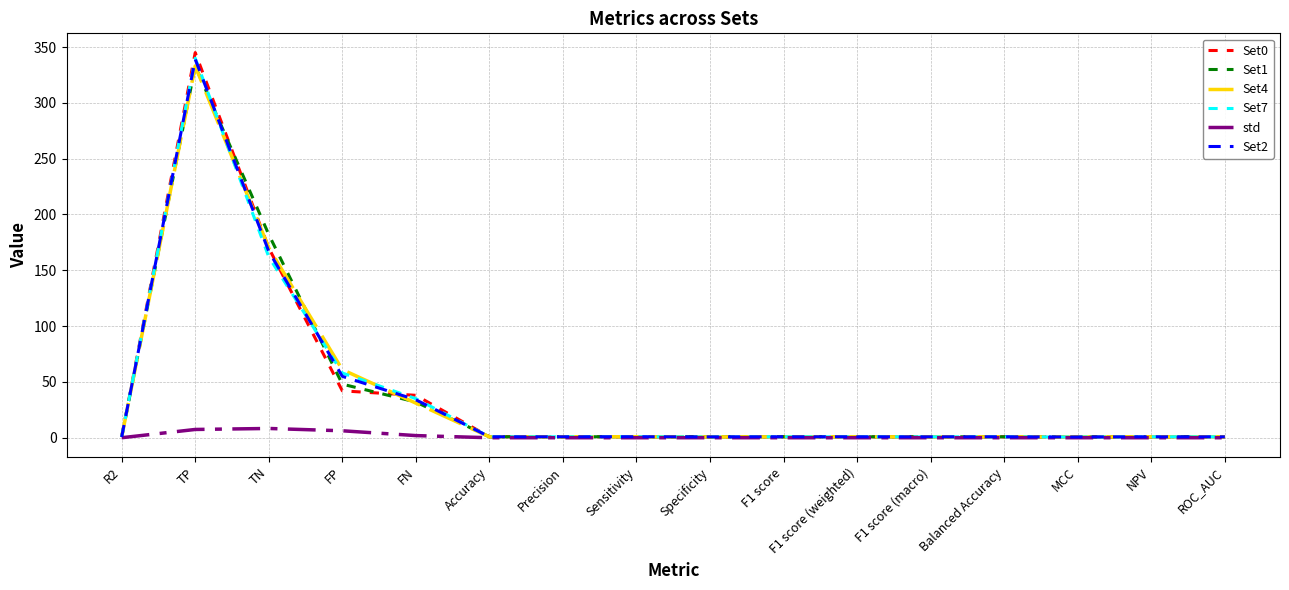

At which category is the sum across all series the highest?

TP